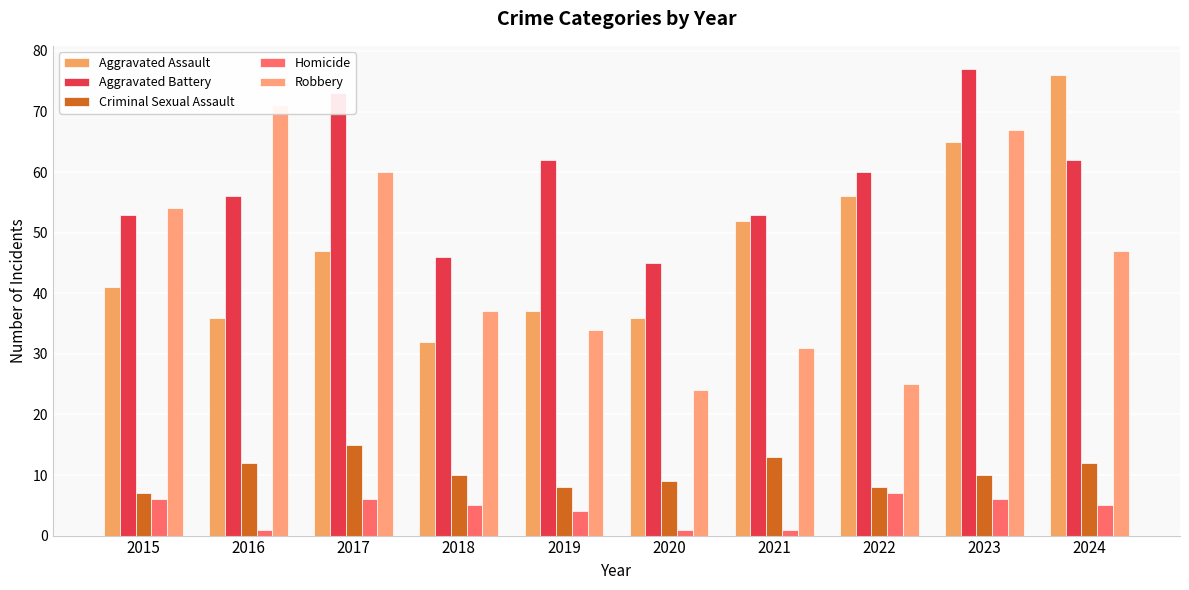

What is the sum of the Aggravated Assault values at 2018 and 2024?

108